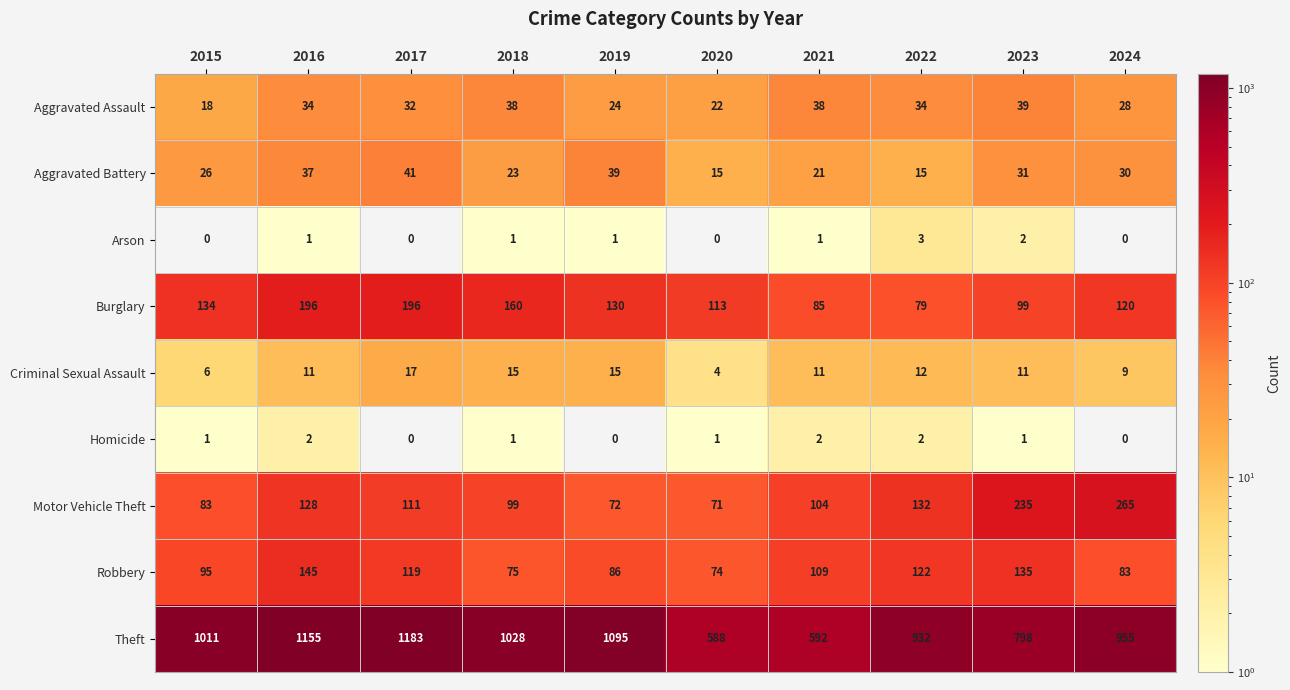

The value of Criminal Sexual Assault at 2019 is 15. True or false?

True